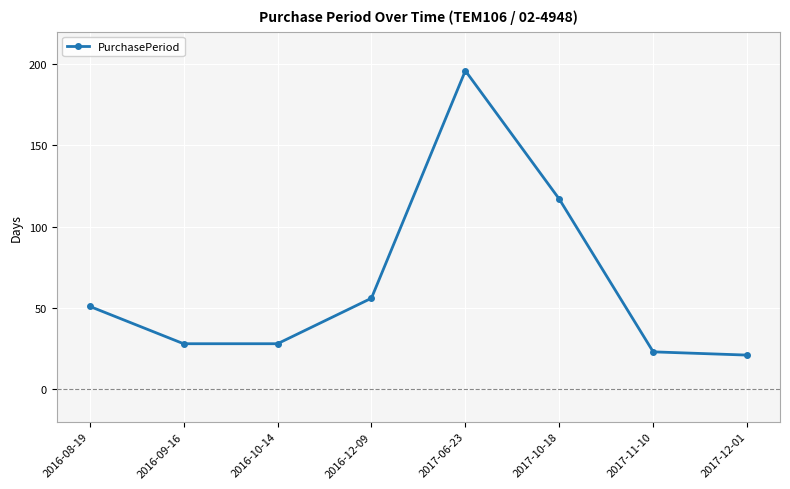

How many data points does each series have?

8